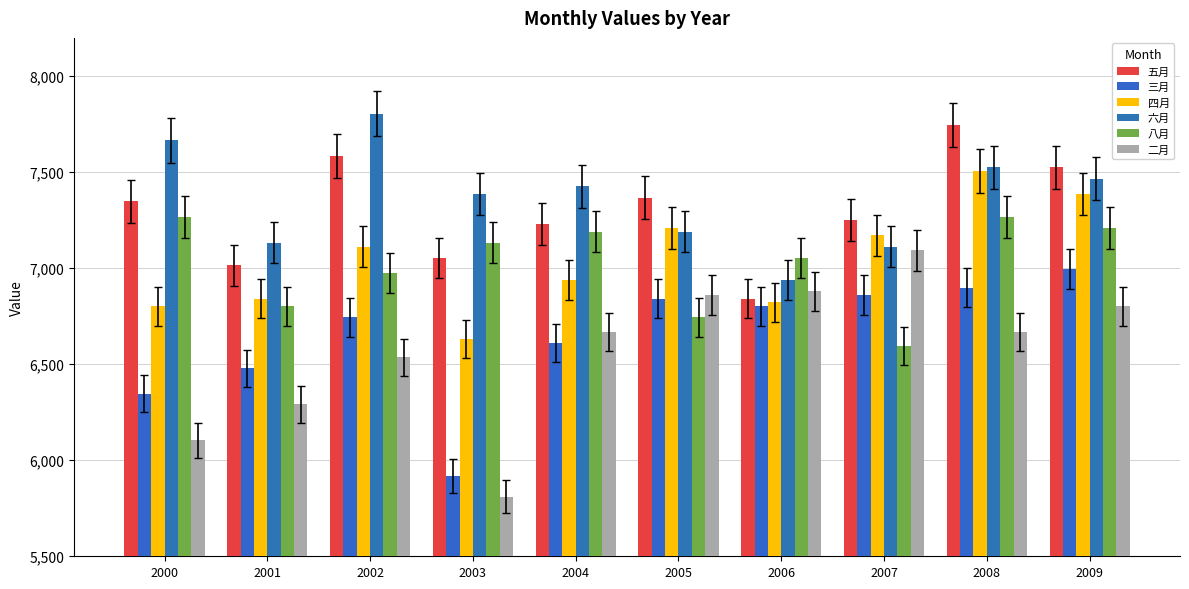

At which label does 二月 reach its peak?

2007